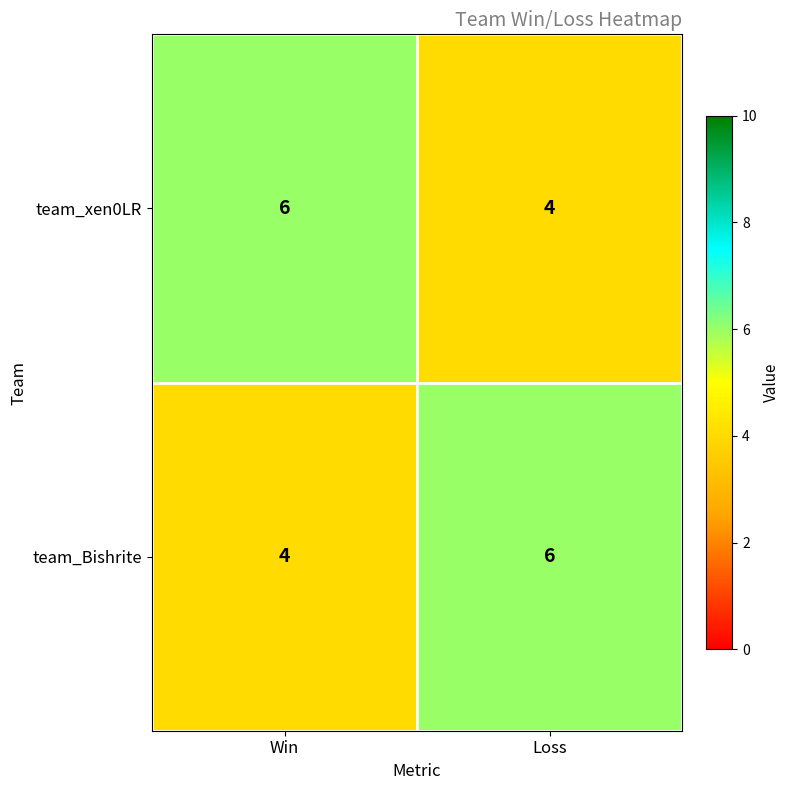

What value does the team_Bishrite series have at Loss?

6